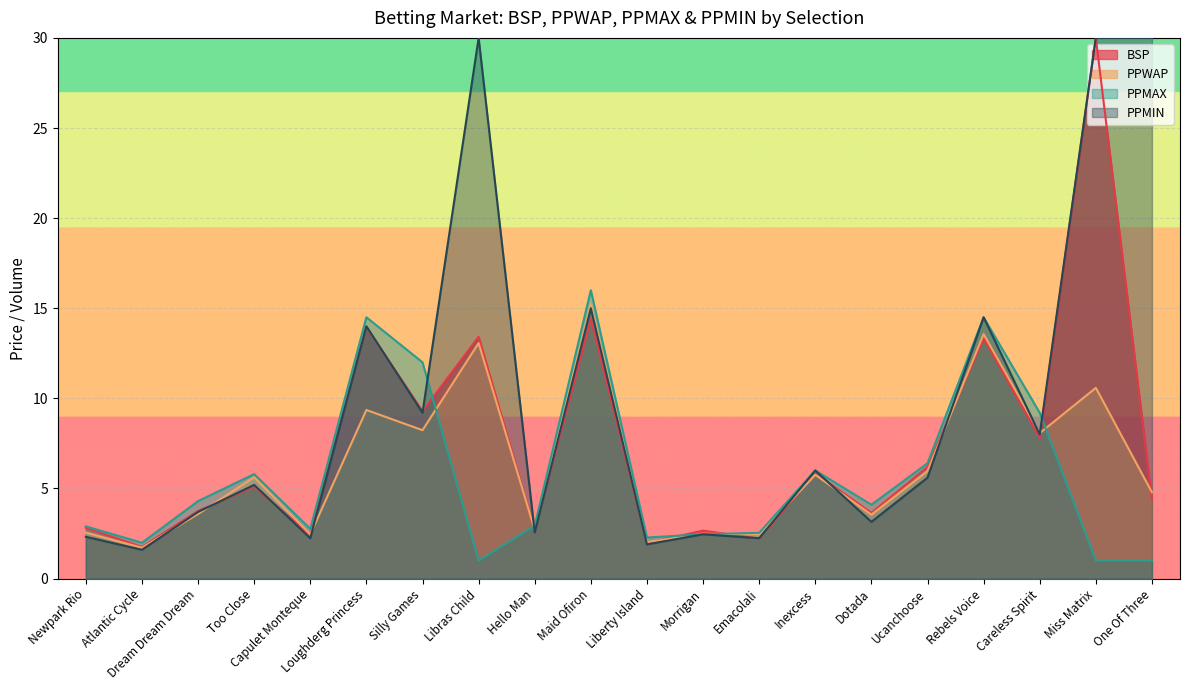

Which series changed the most between Newpark Rio and Morrigan?

PPMAX